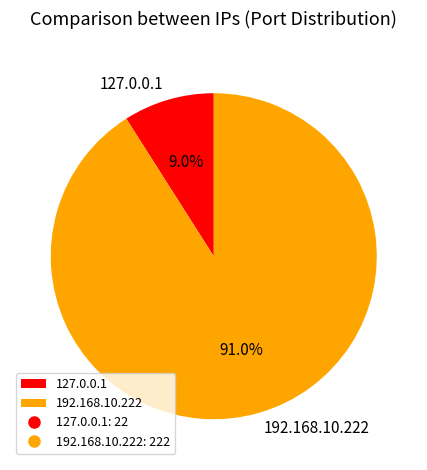

To the nearest percent, what percentage of the pie is 192.168.10.222?

91%